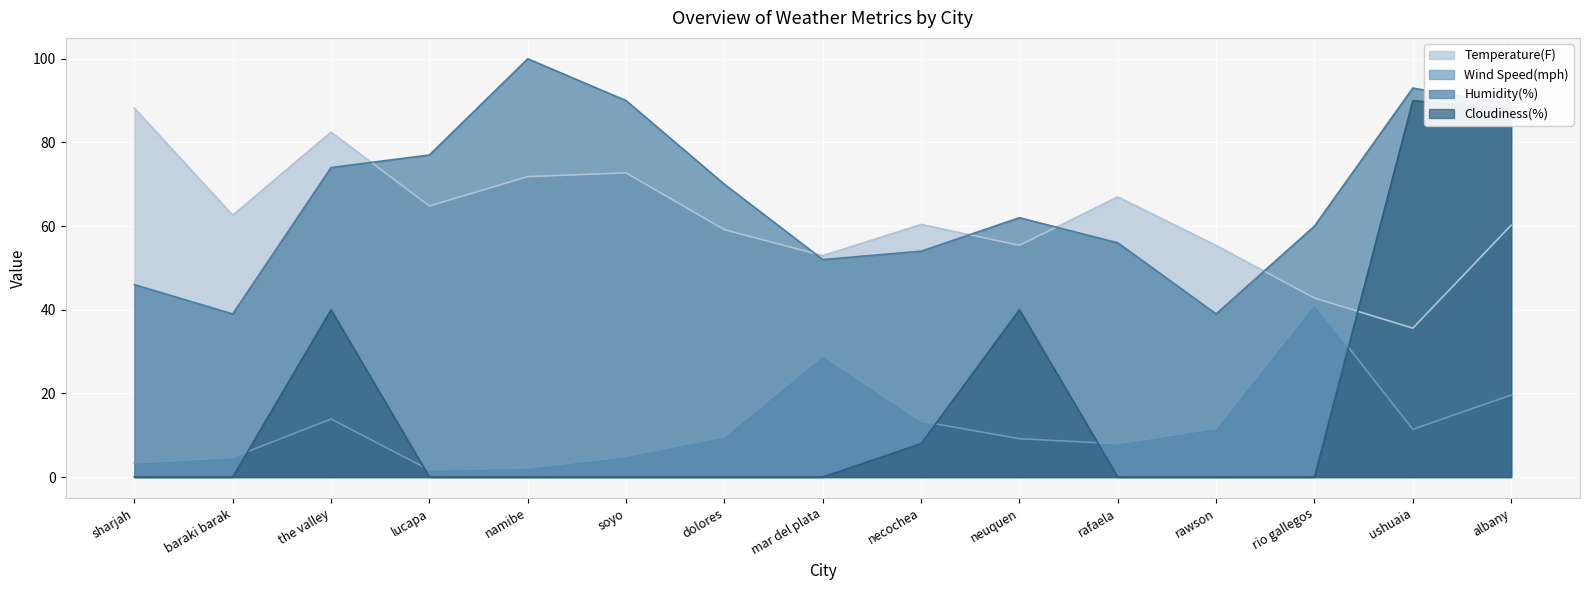

How many categories are shown in the chart?

15